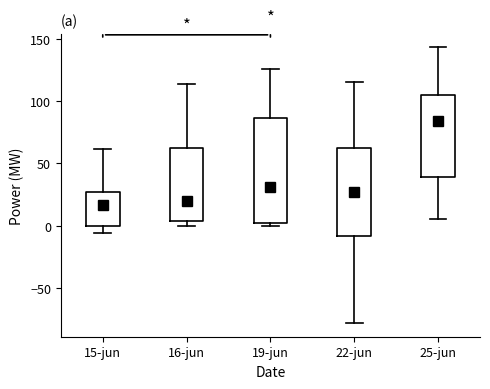

Where is the lower edge of the box for 15-jun on the y-axis? The values are not printed on the chart, so give them approximately, as read against the axis.

0